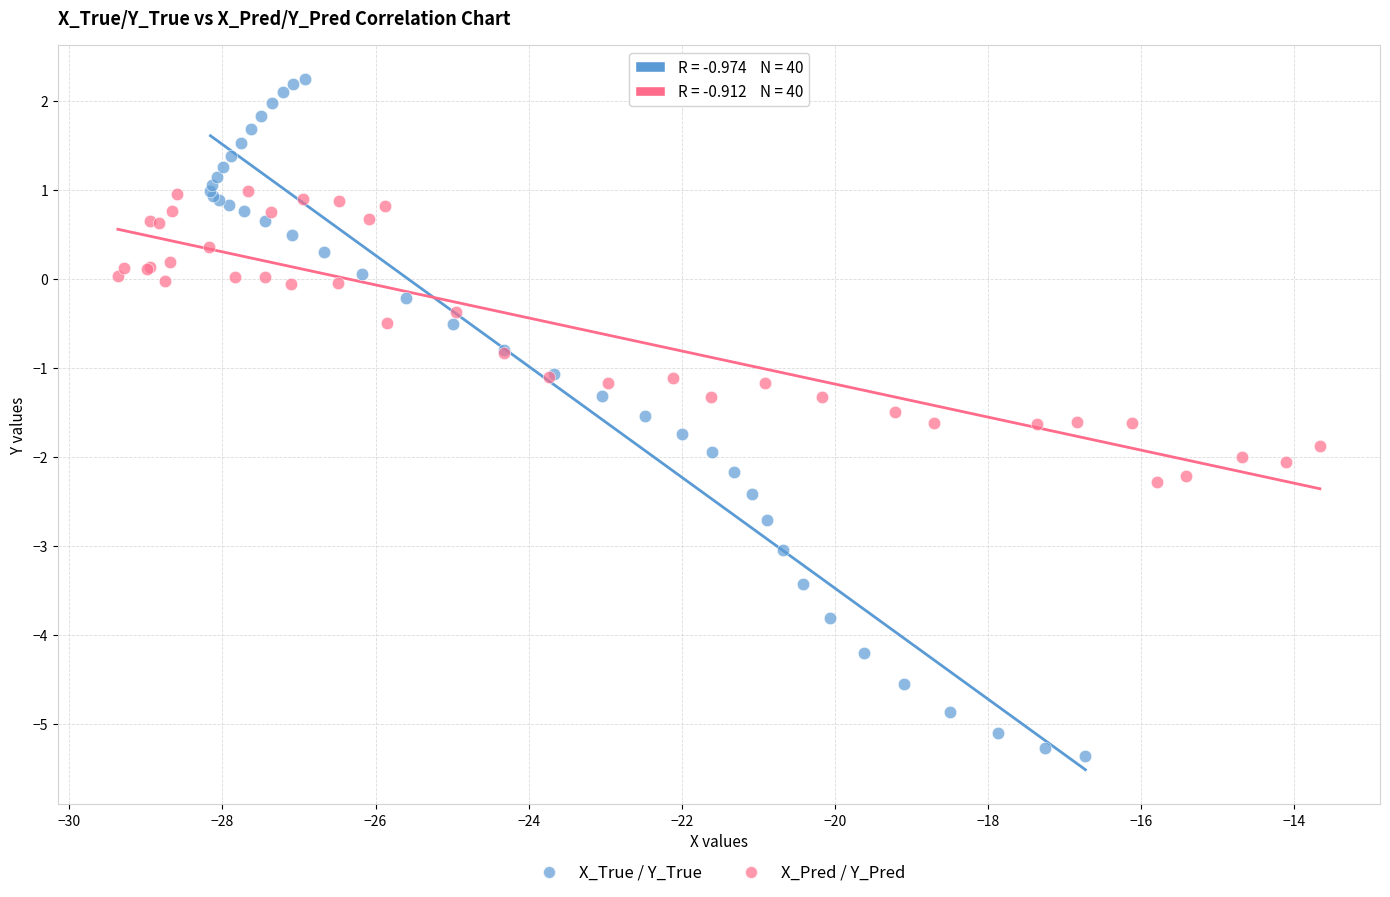

Which series has the largest Y range (max minus min)?

X_True / Y_True